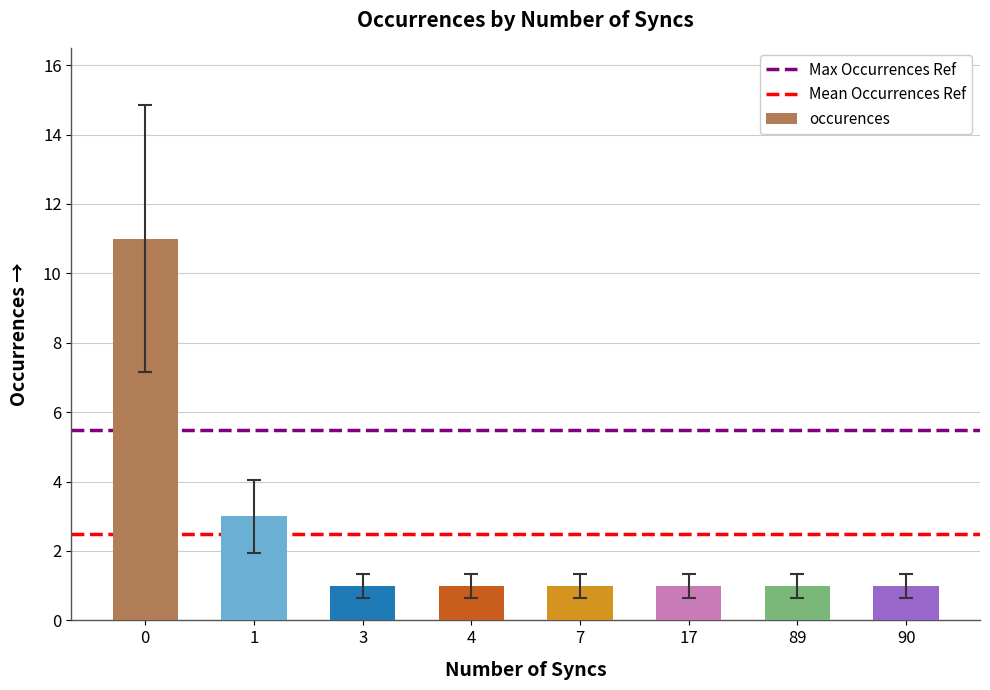

What is the value of the 6th bar from the left?

1